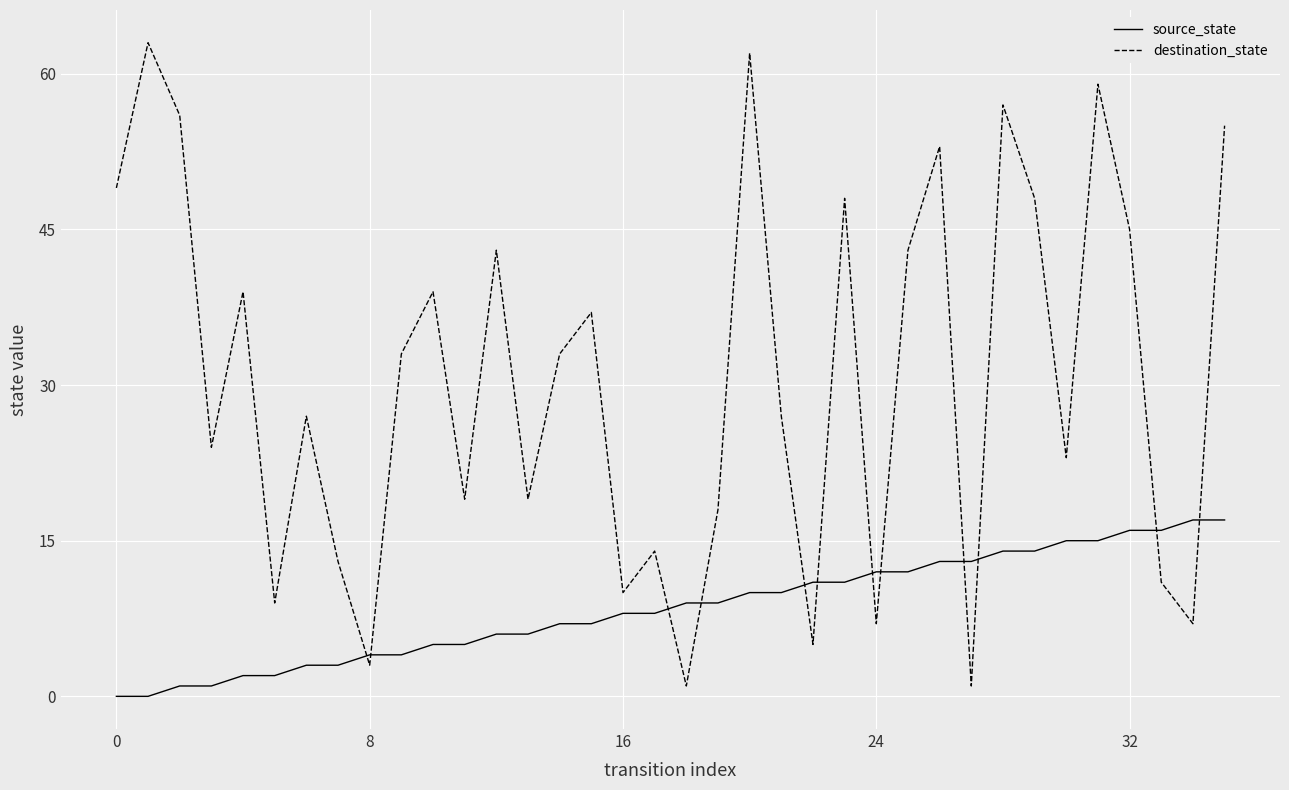

What is the difference between the maximum and minimum values in the destination_state series?

62